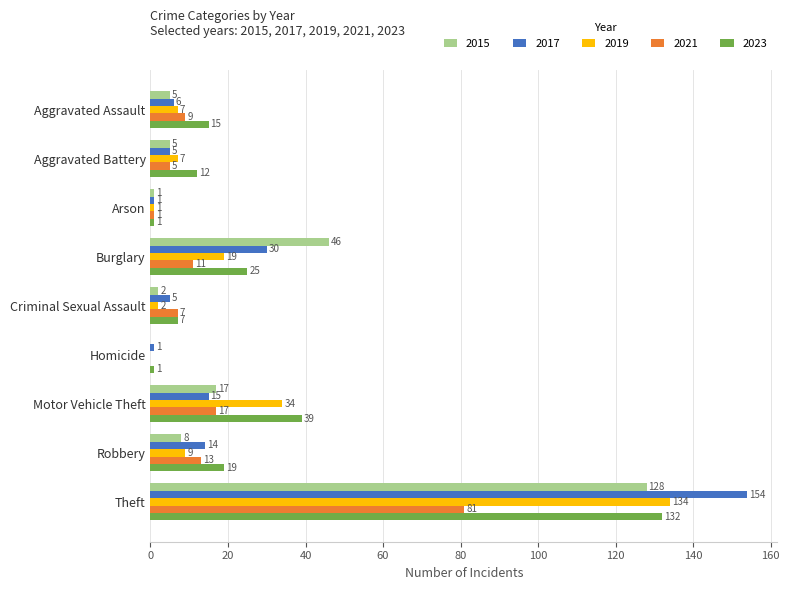

At which category is the sum across all series the highest?

Theft